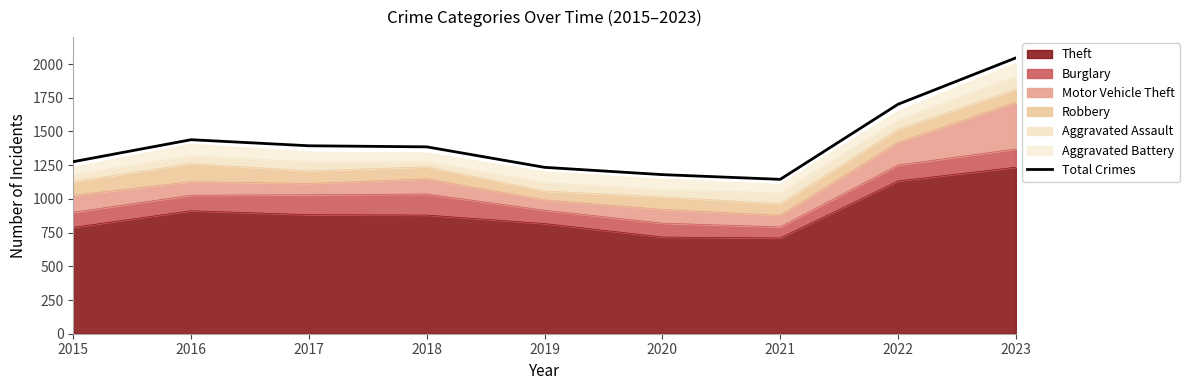

Approximately how many times larger is the value at 2016 compared to 2019?

1.2